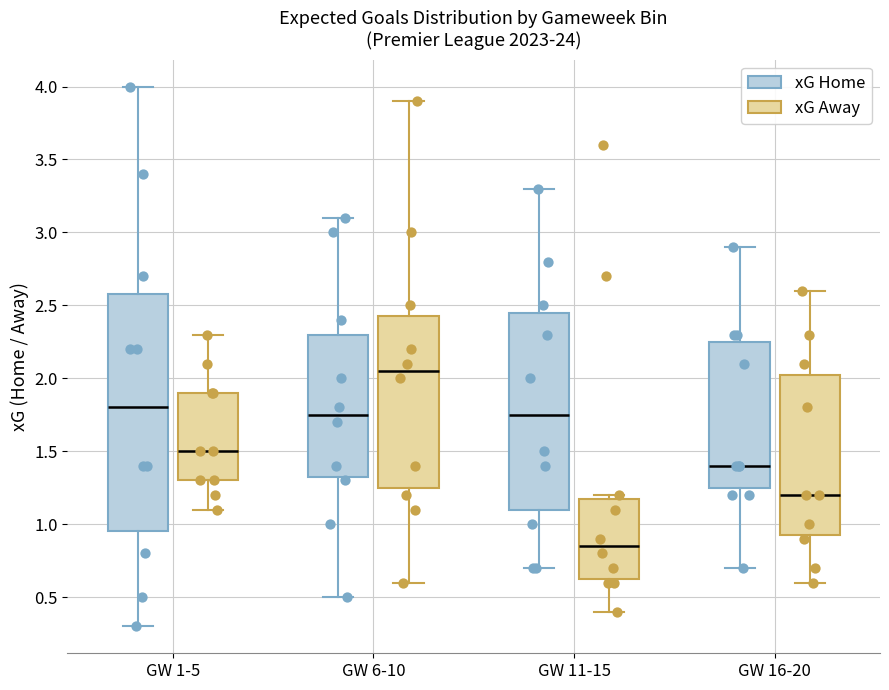

Which box is the tallest, from its lower edge to its upper edge?

GW 1-5 (xG Home)